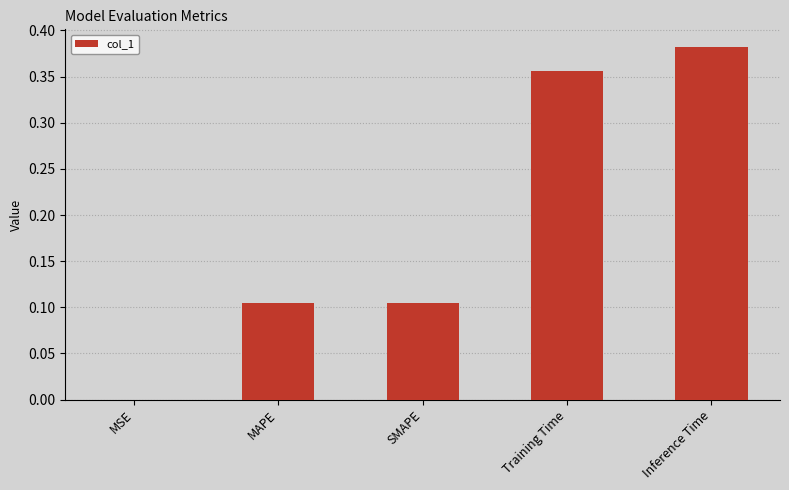

Which label corresponds to the largest value in the chart?

Inference Time